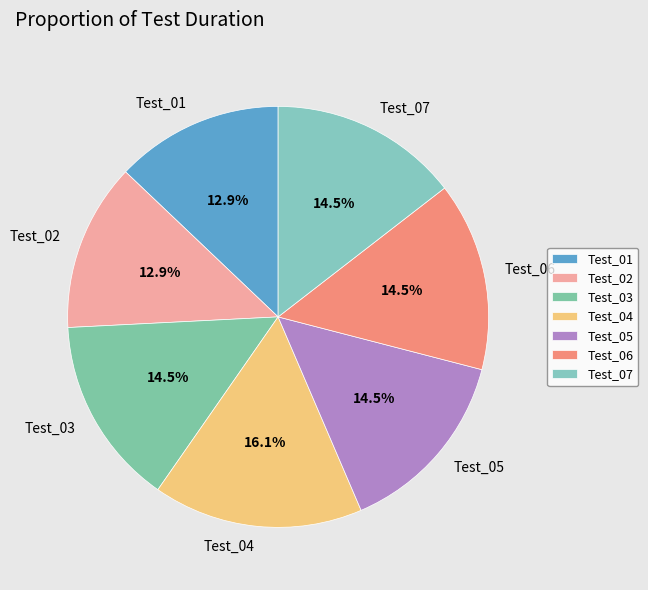

How many segments does this pie chart have?

7